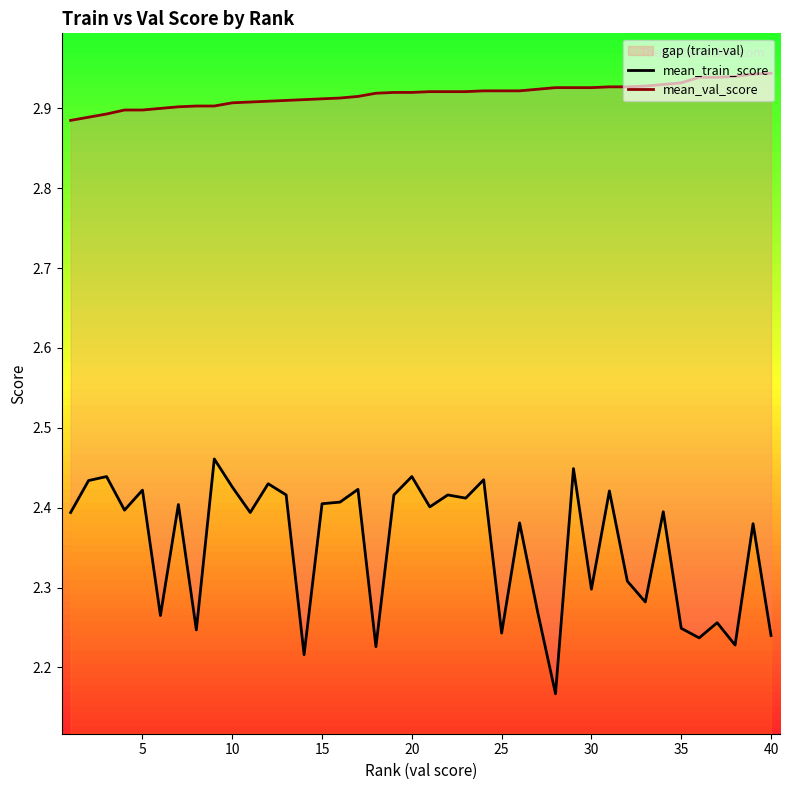

Does the chart have visible grid lines?

No